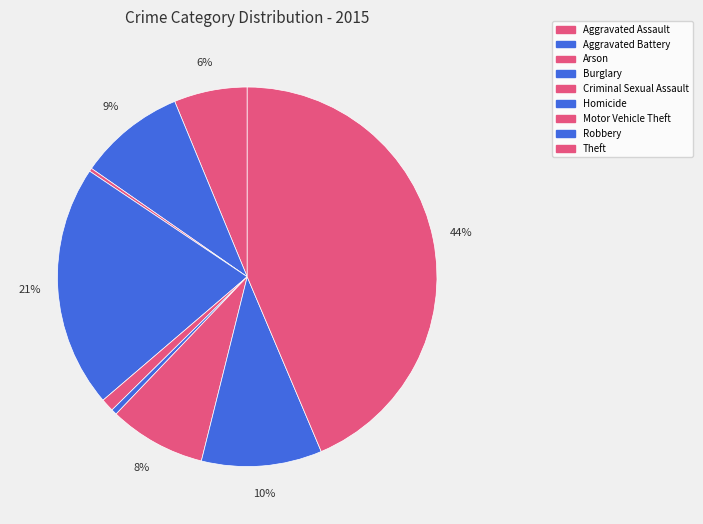

Count the number of slices in the pie.

9